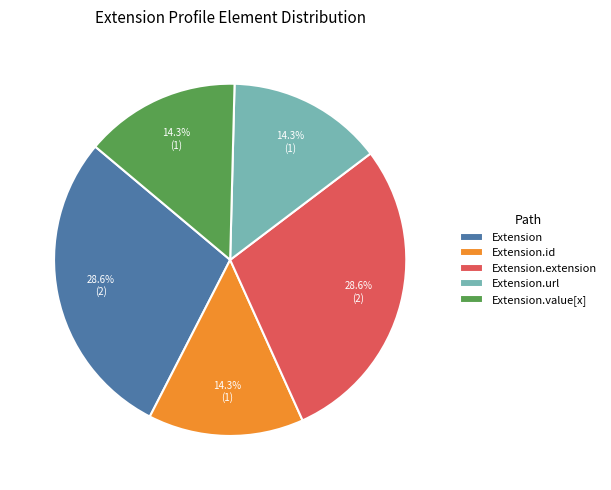

Is there any slice that represents more than half of the pie?

No